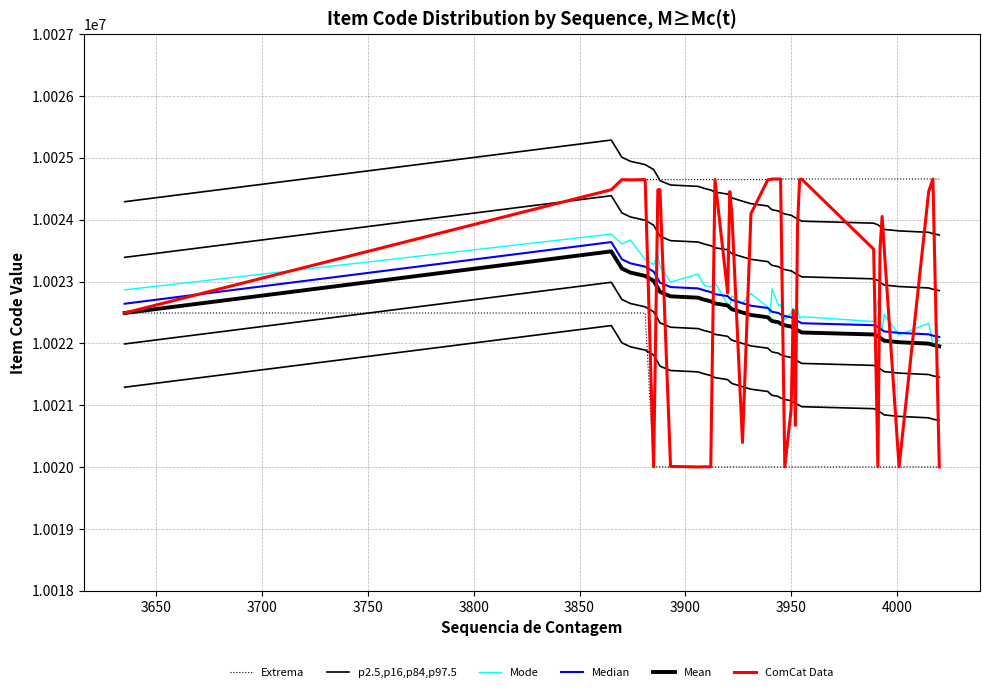

Is the value of Extrema at 33 greater than the value of Mode at 14?

Yes